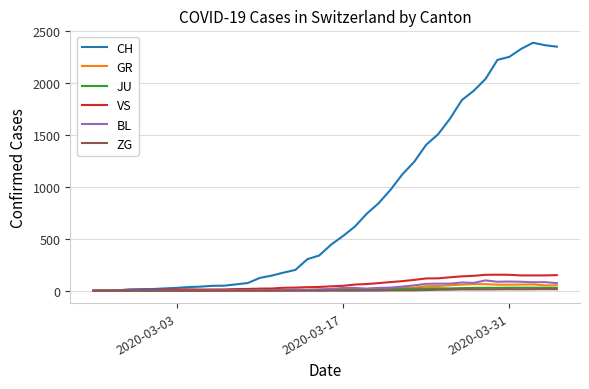

Which series has the widest spread of values?

CH